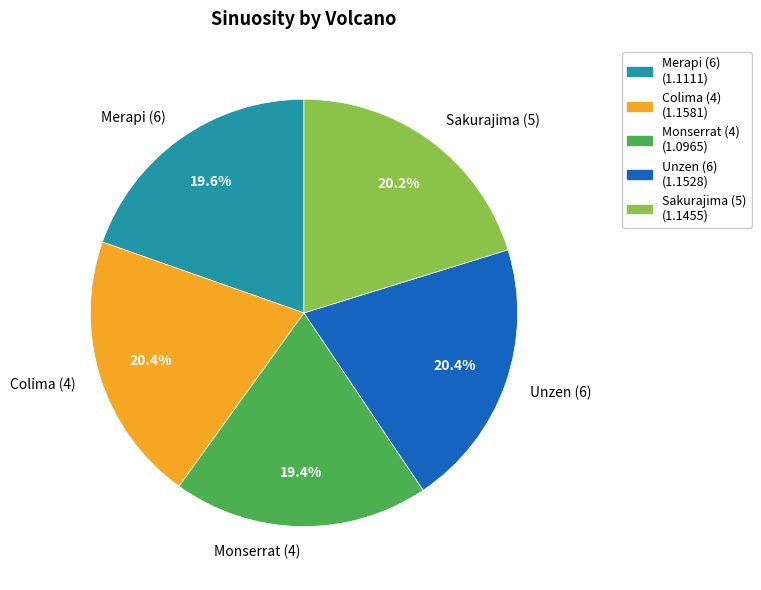

To the nearest percent, what is the difference between the largest and smallest slice percentages?

1%